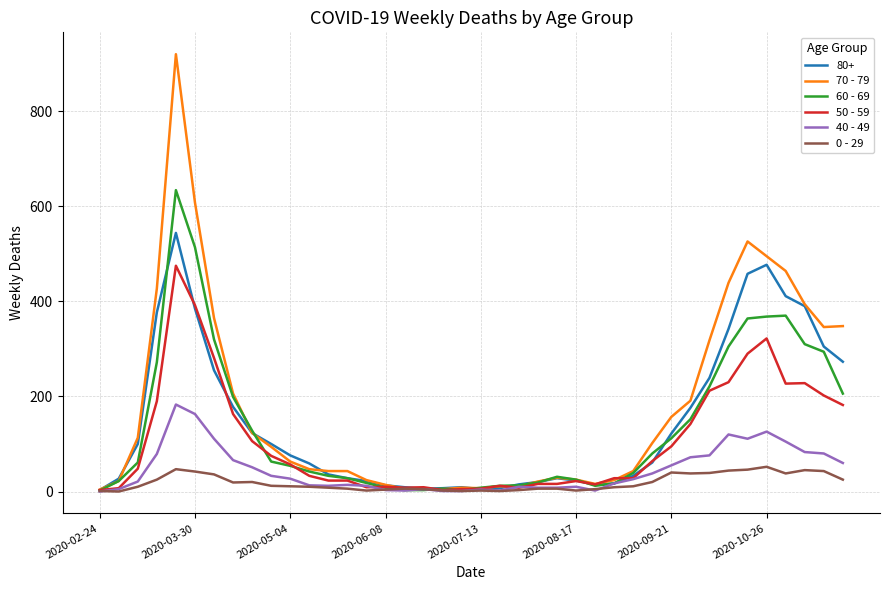

Which series has the largest range (max minus min)?

70 - 79